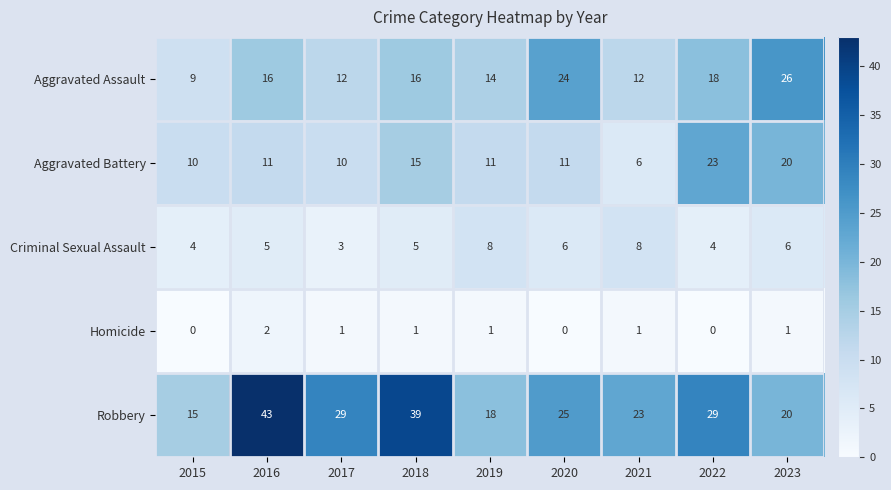

What is the average value of the Robbery series?

27